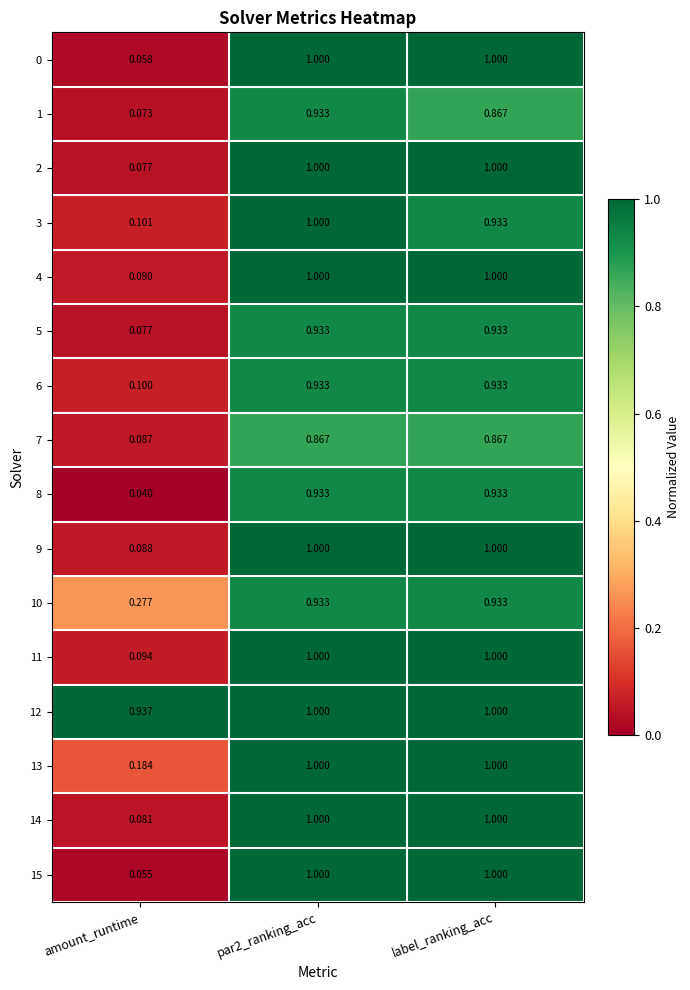

At which label is 7 closest to 0?

amount_runtime